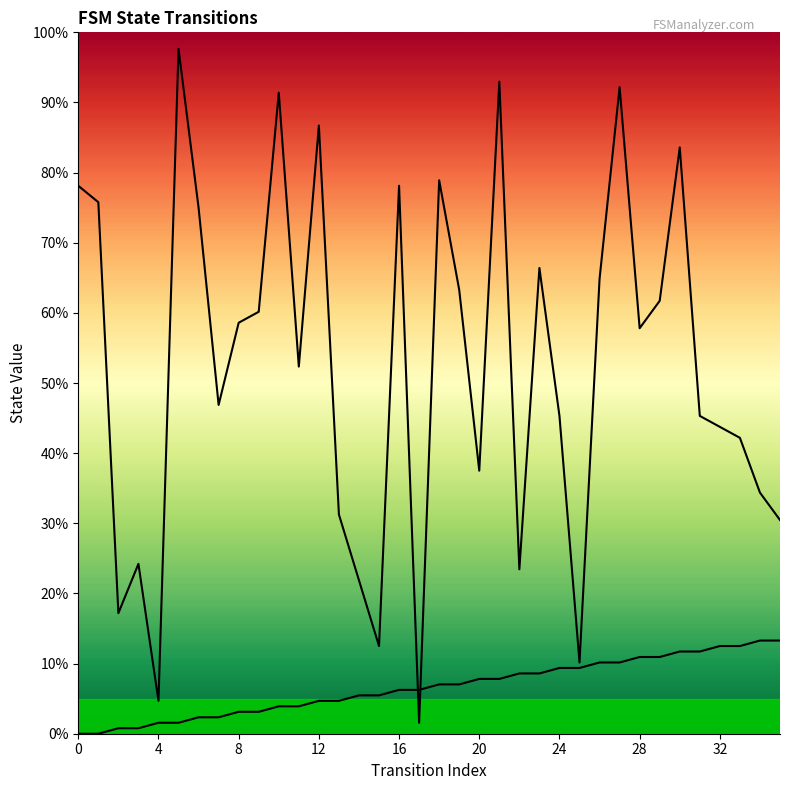

What is the difference between the source_state values at 10 and 22?

4.7